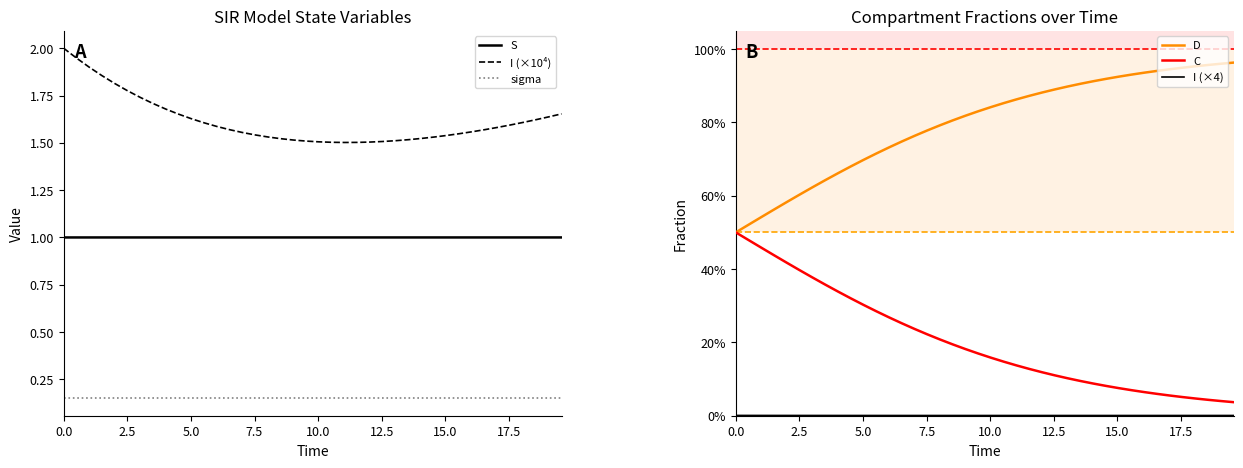

What is the difference between the maximum and second lowest values in the D series?

0.4